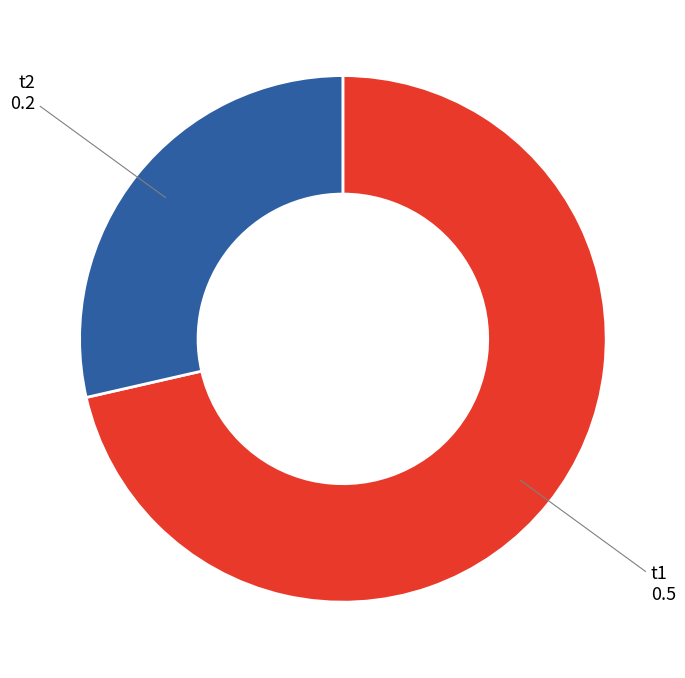

True or false: t1 accounts for 71% of the total.

True